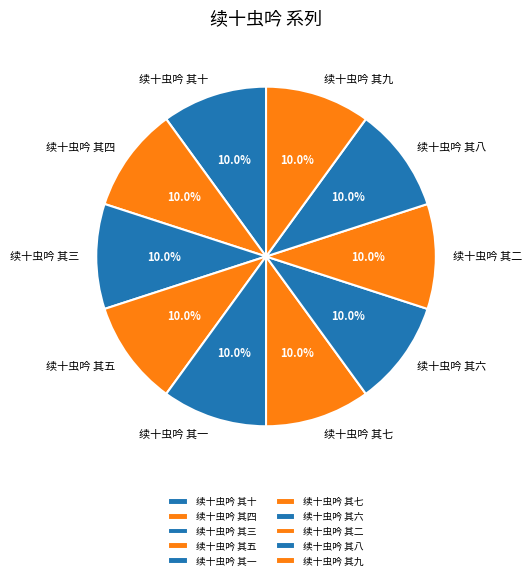

What percentage is NOT represented by 续十虫吟 其四?

90.0%